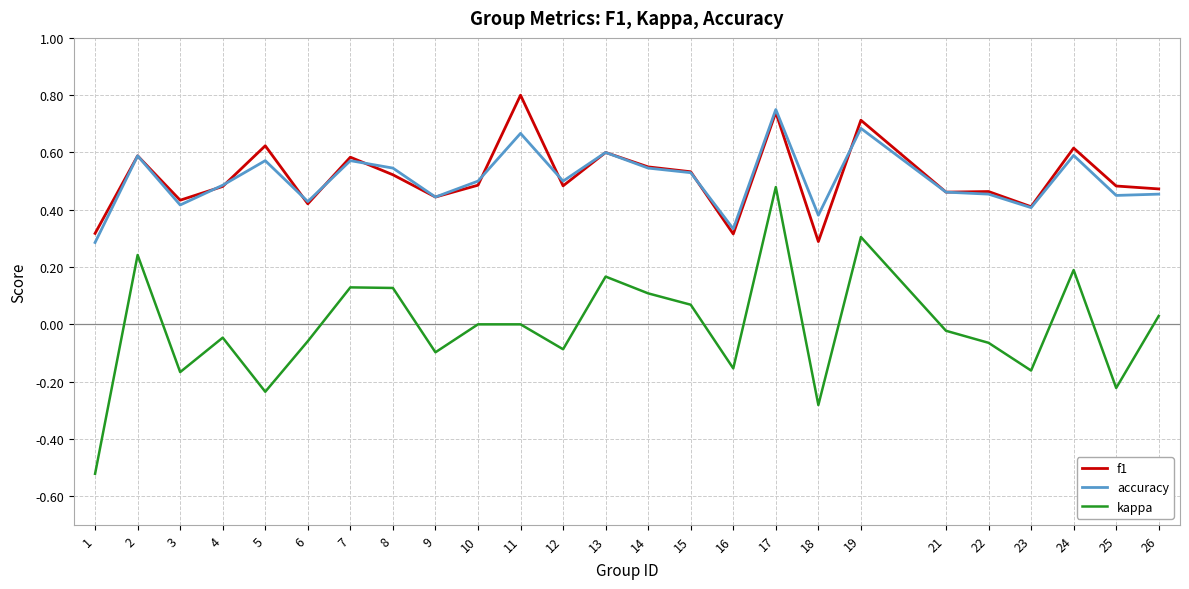

Which category has the lowest value across all series?

1